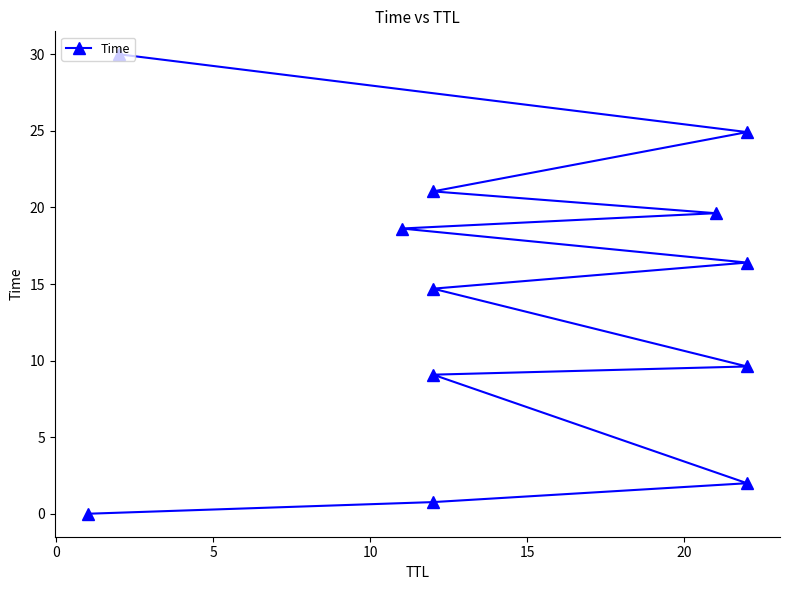

What is the average value?

13.9